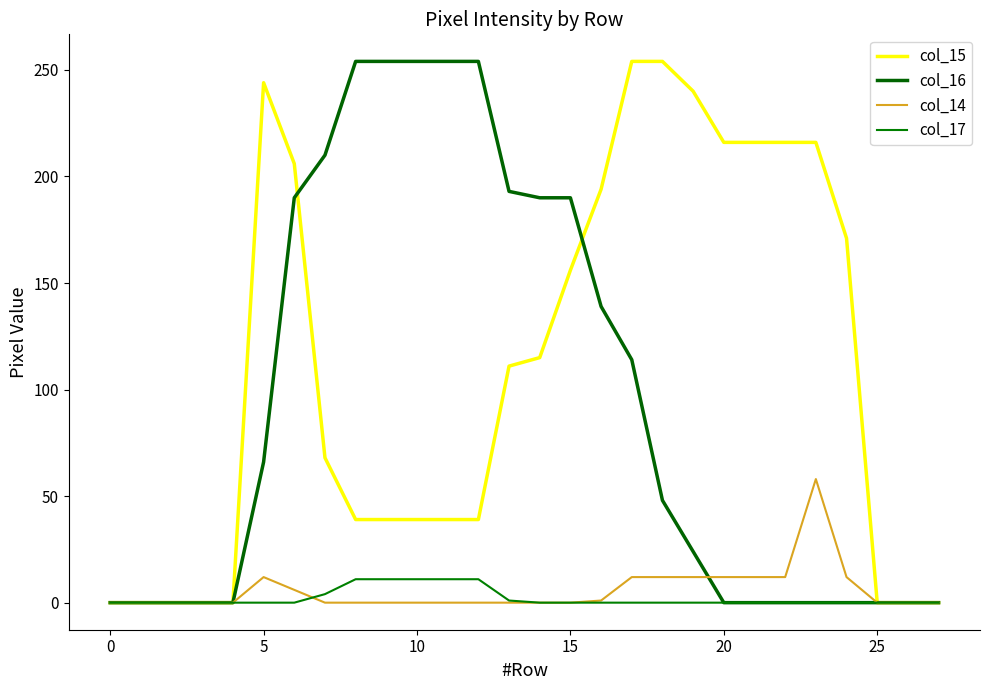

At which category does the chart reach its peak across all series?

17